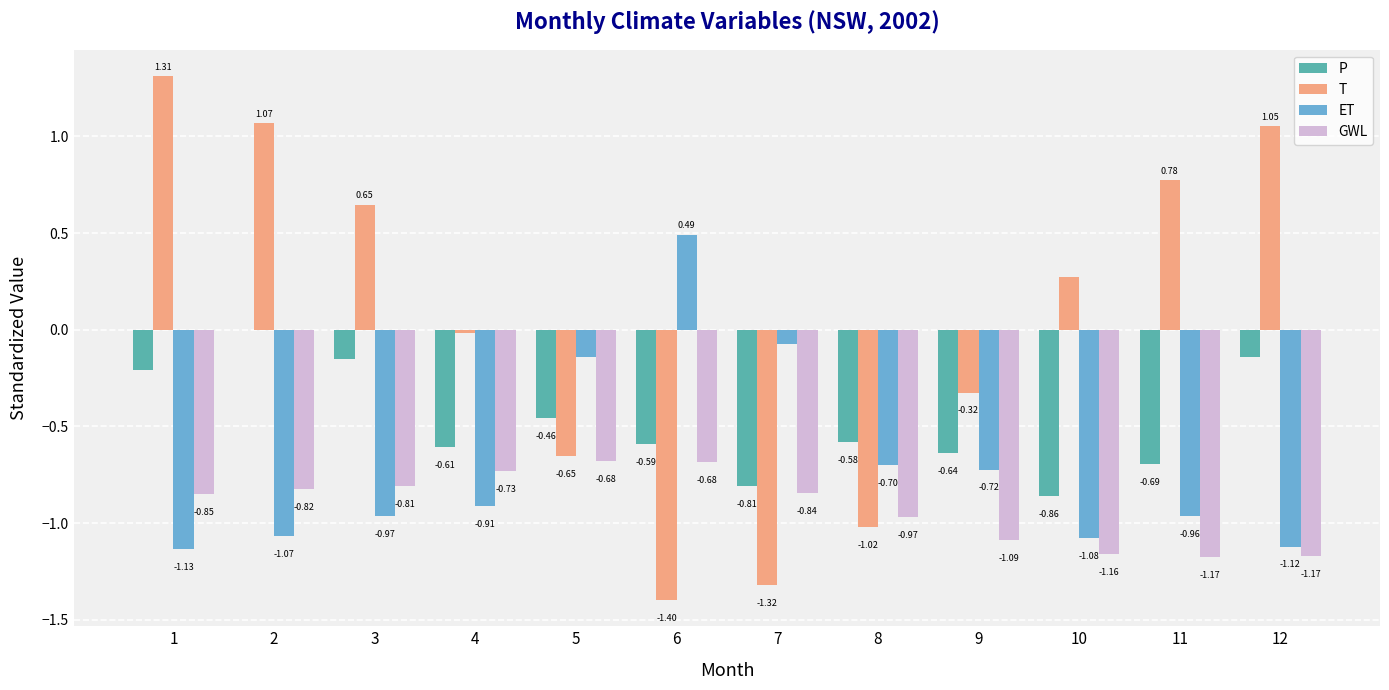

Read the GWL value at 4.

-0.7